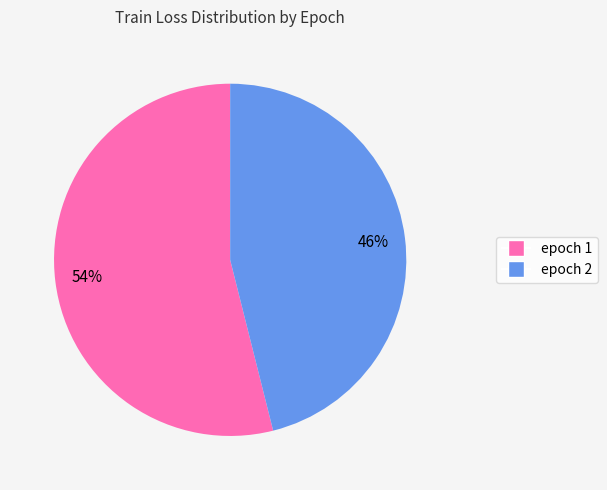

To the nearest percent, what is the average slice percentage?

50%